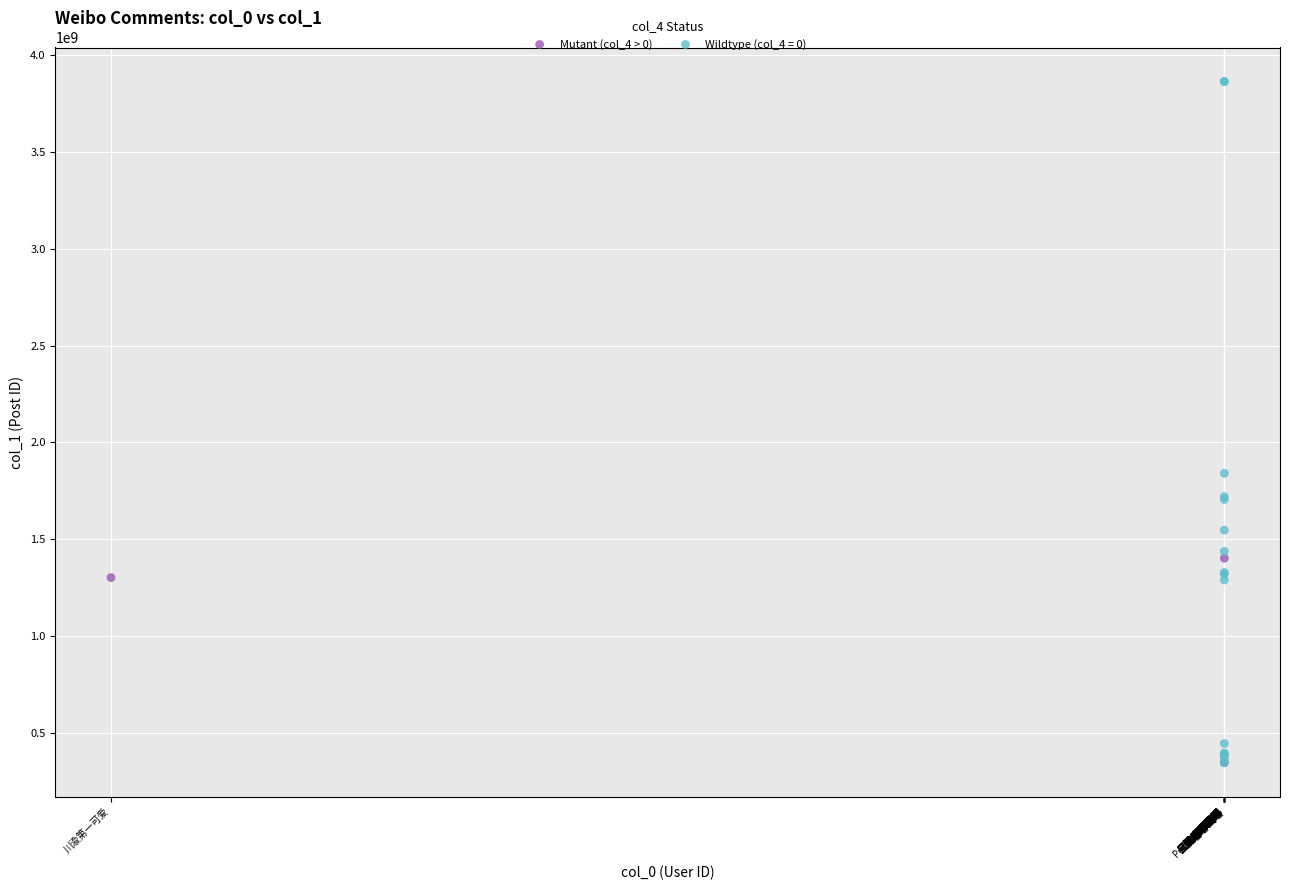

Which series contains the highest Y value?

Wildtype (col_4 = 0)